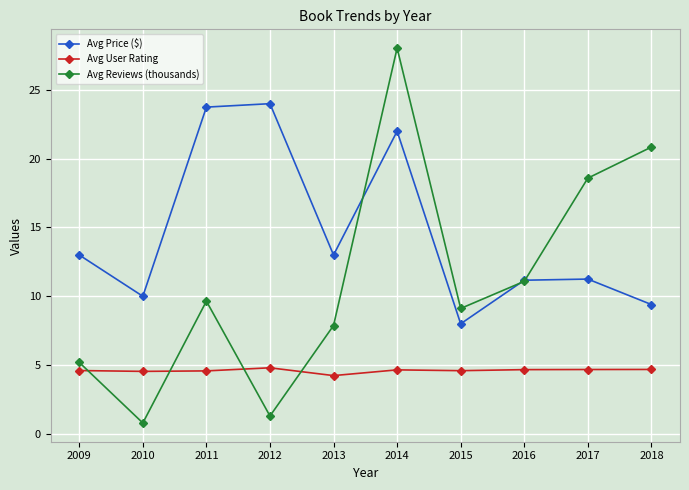

What are all the series names shown in the legend?

Avg Price ($), Avg User Rating, Avg Reviews (thousands)